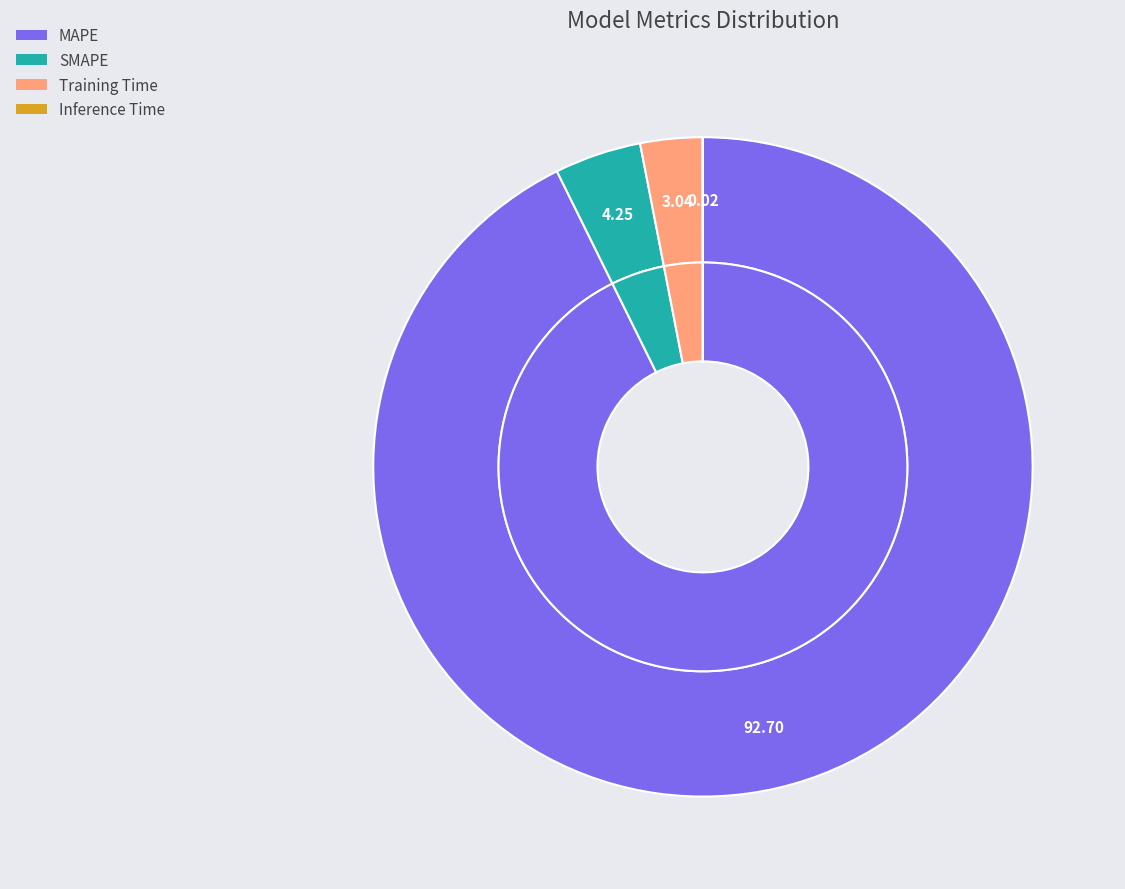

Which has a higher value, MAPE or Training Time?

MAPE